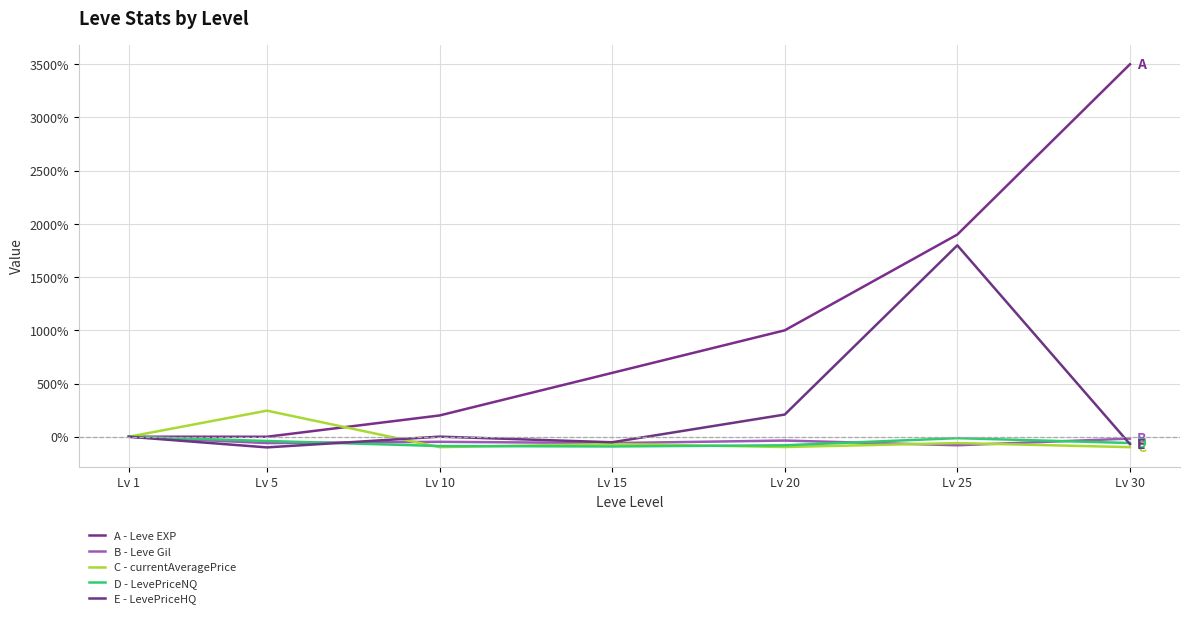

How many categories are shown in the chart?

7